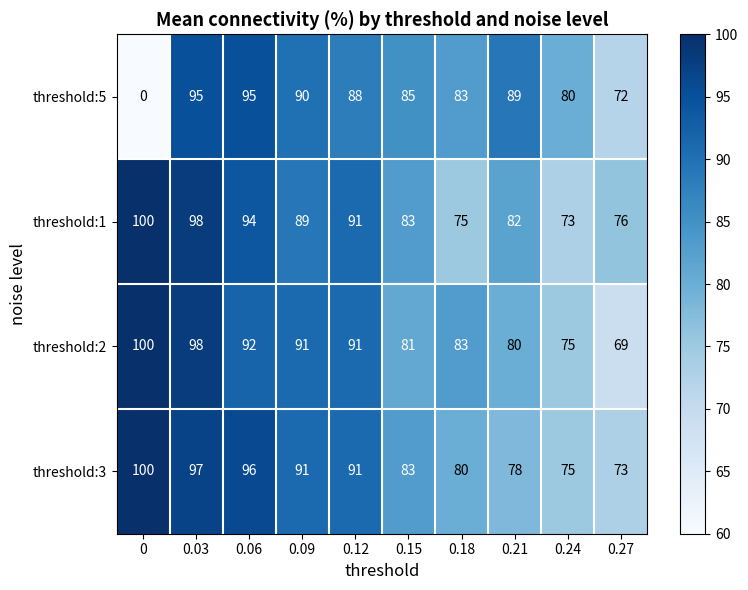

What is the total value across all series at 0?

300